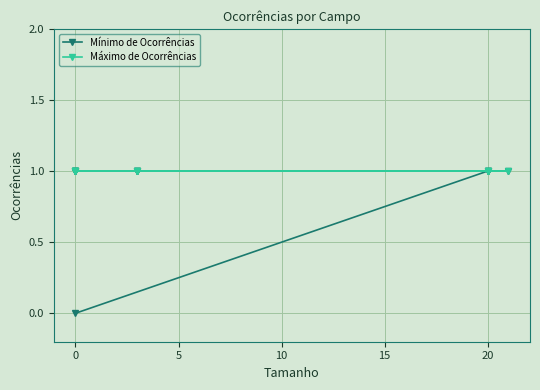

Rank the series by their average value, from highest to lowest.

Máximo de Ocorrências, Mínimo de Ocorrências